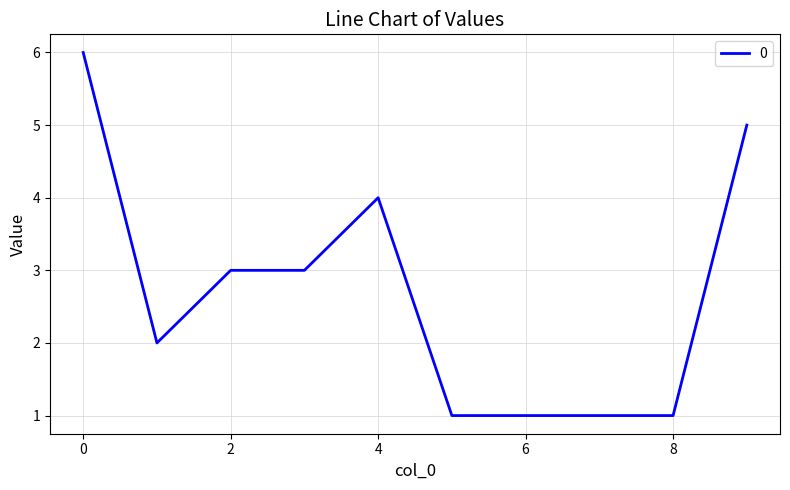

Reading left to right, transcribe all the data shown in this chart.

6	2	3	3	4	1	1	1	1	5